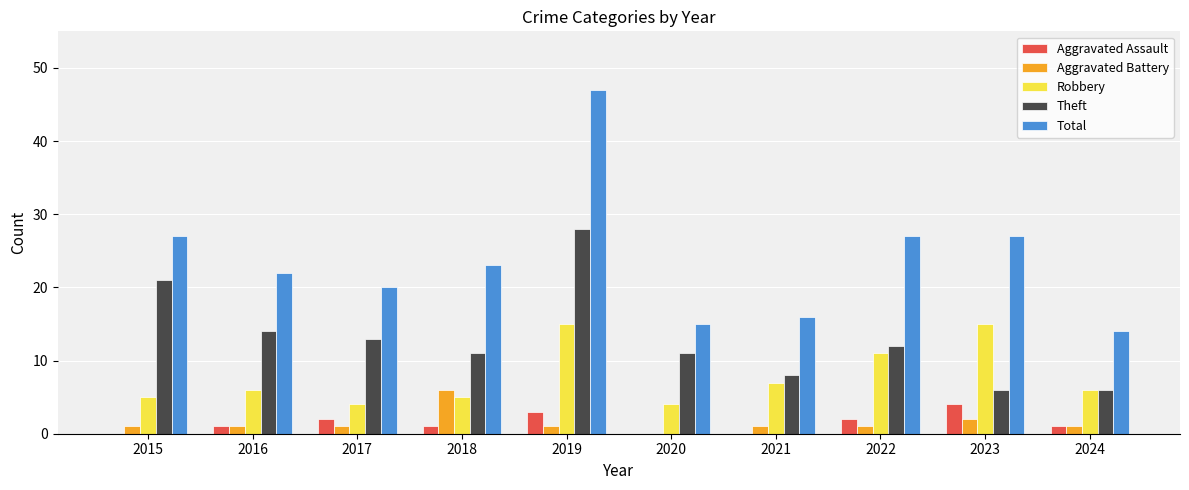

Between 2018 and 2024, which series saw the biggest shift?

Total